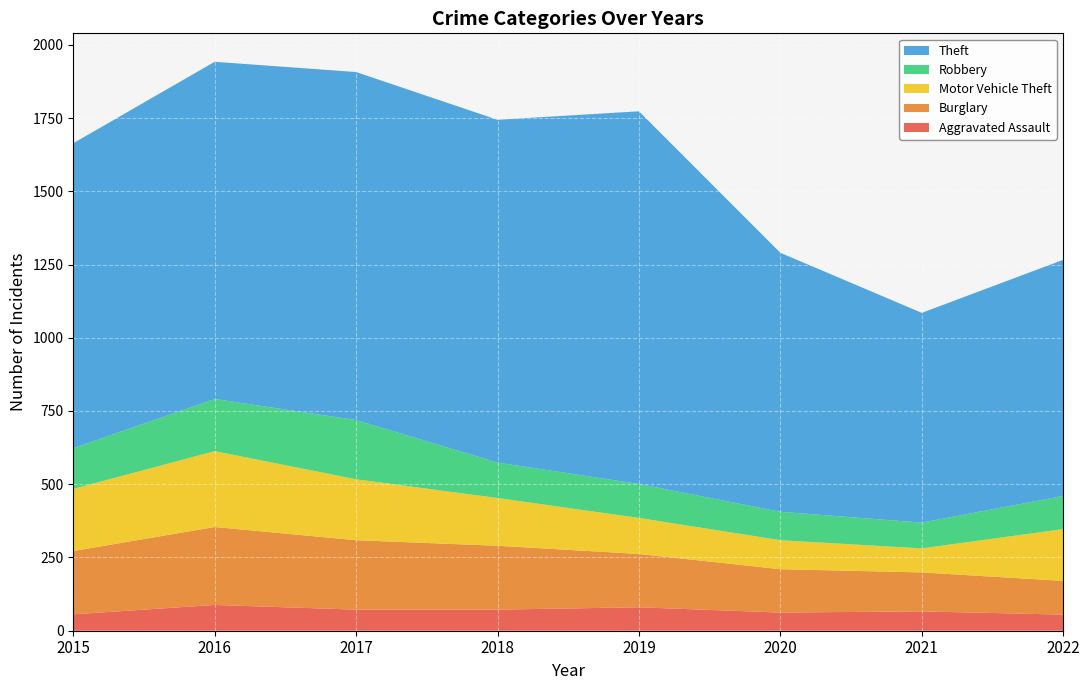

Reading right to left, list all the values displayed in this chart.

Aggravated Assault: 55	66	62	80	72	72	88	56
Burglary: 115	133	148	182	218	237	266	216
Motor Vehicle Theft: 177	82	99	123	163	208	259	212
Robbery: 113	88	97	116	121	202	178	139
Theft: 806	716	884	1272	1170	1188	1151	1041